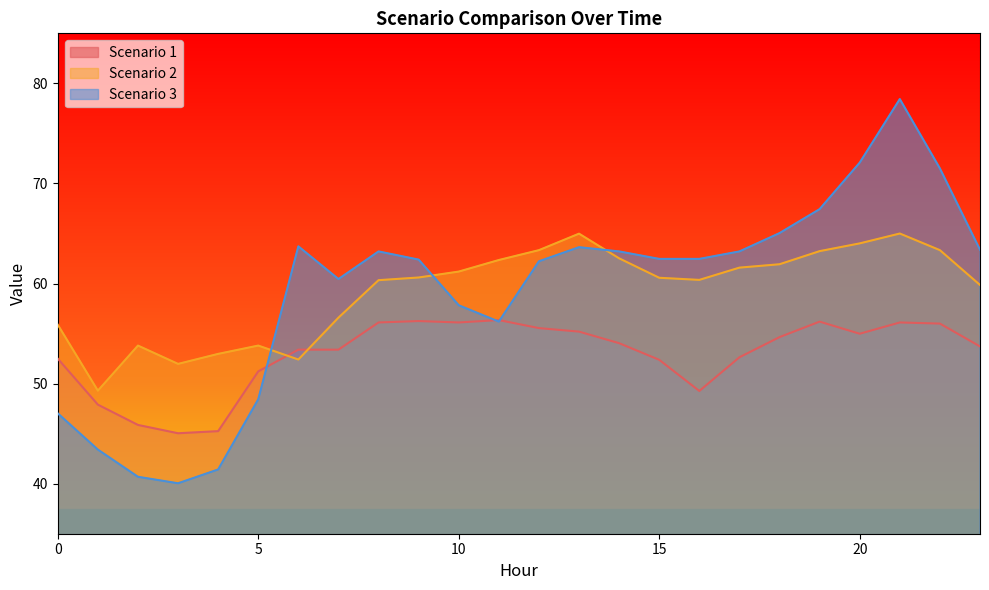

How many series are shown in this chart?

3